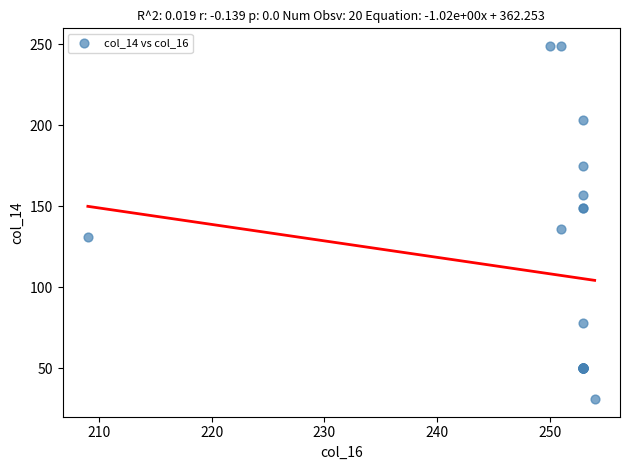

What Y value in the scatter plot is closest to 140?

136